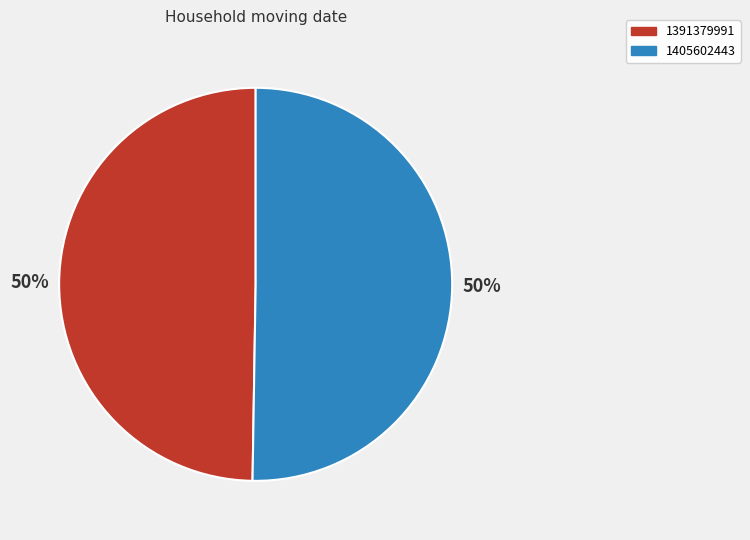

Between 1405602443 and 1391379991, which is larger?

1405602443